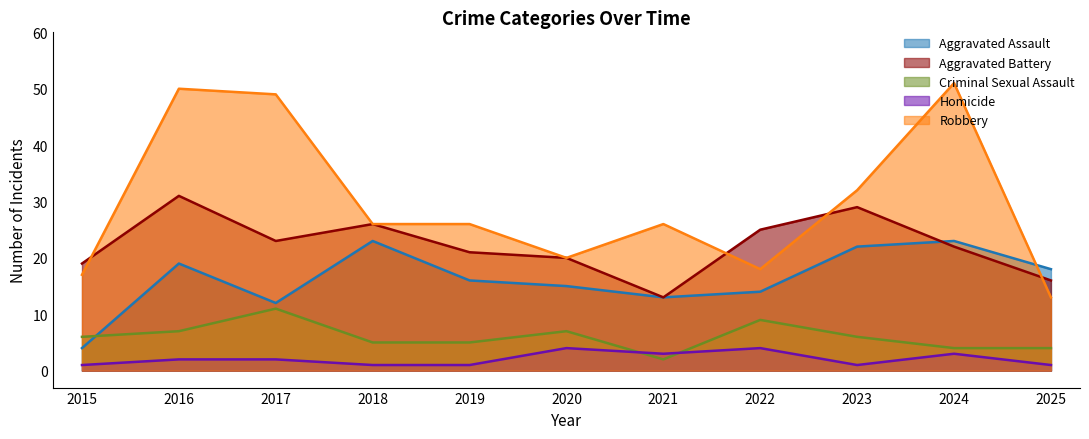

What is the average value of the Aggravated Battery series?

22